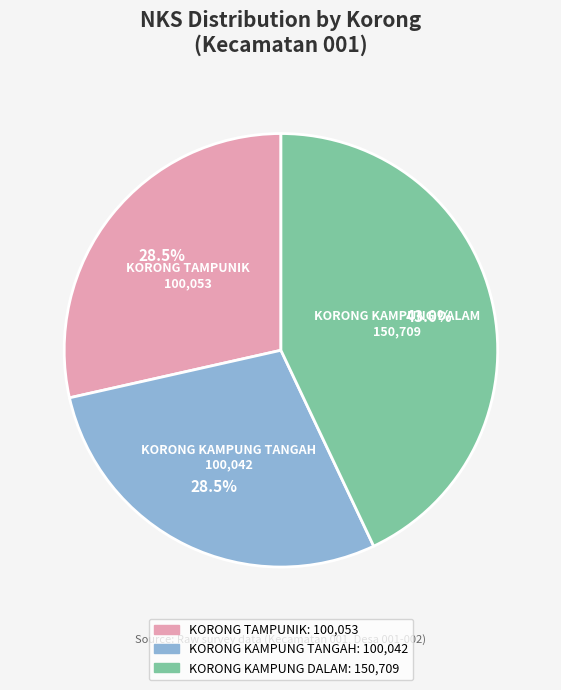

Combined, do KORONG KAMPUNG TANGAH and KORONG KAMPUNG DALAM account for over 50%?

Yes